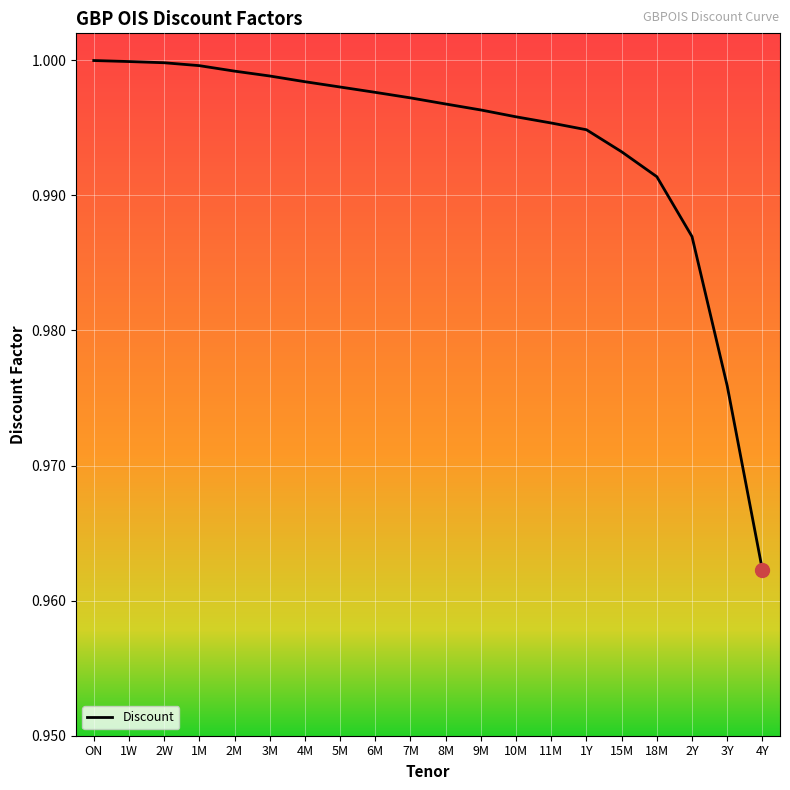

The value at 3Y is 1.0. True or false?

True